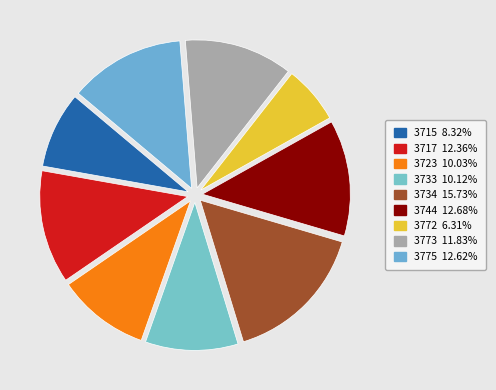

Is the sum of 3744 and 3773 greater than half?

No